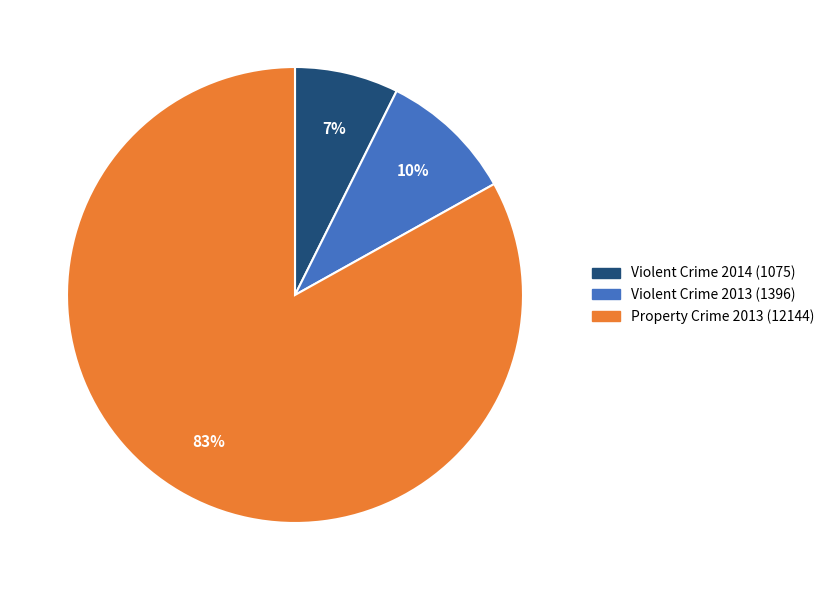

Is there any slice that represents more than half of the pie?

Yes